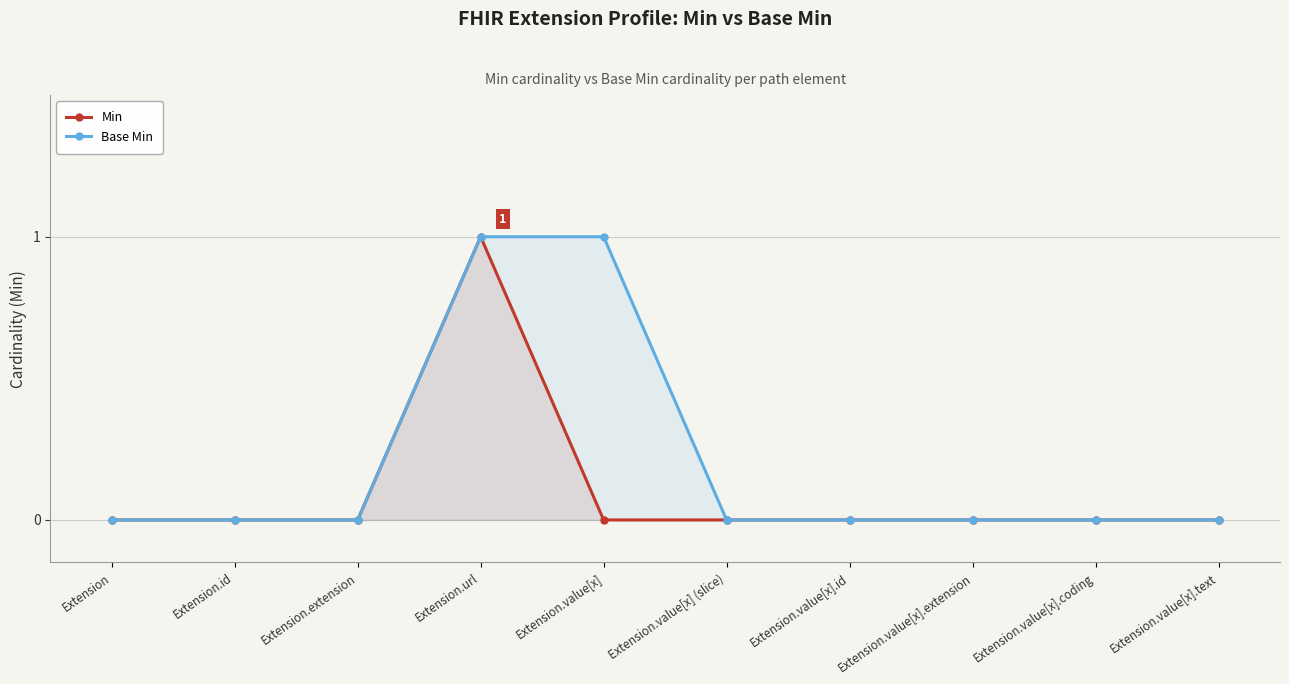

True or false: Base Min has a value of 0 at Extension.value[x].

False